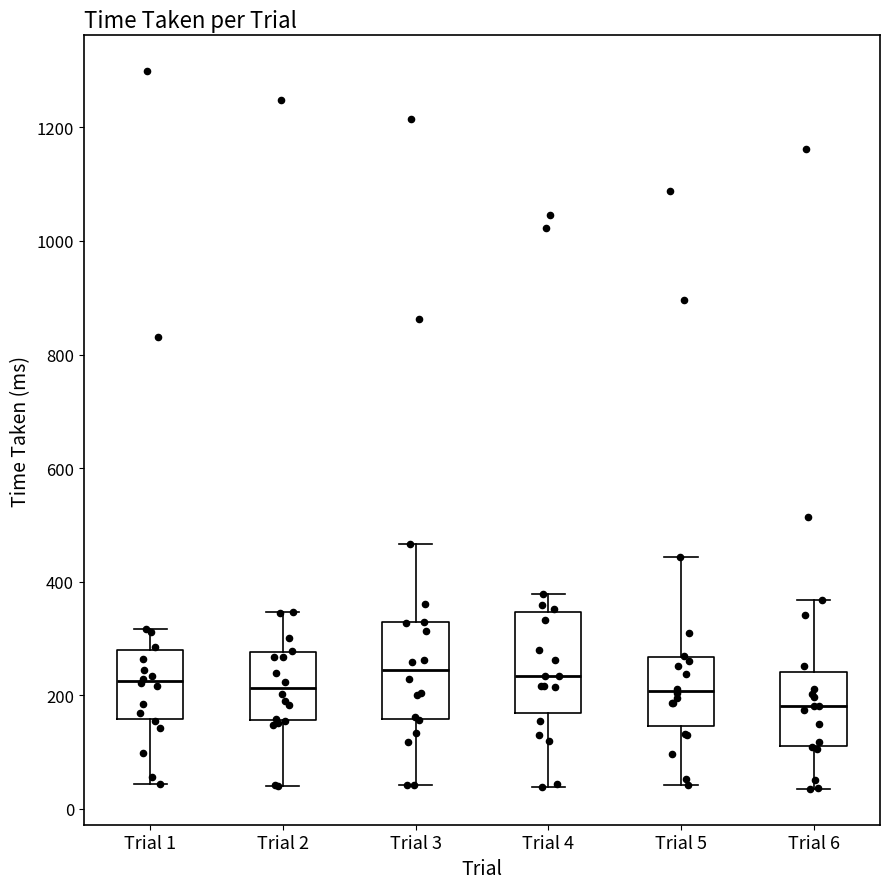

Which box's median line is the lowest?

Trial 6